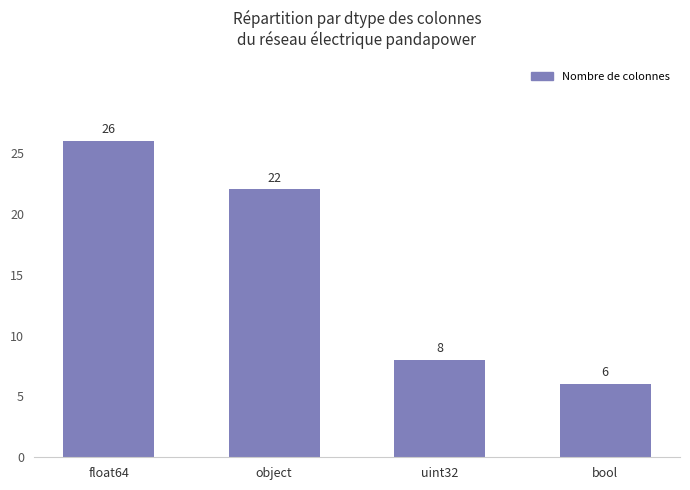

What is the approximate value at object, to the nearest 10?

20